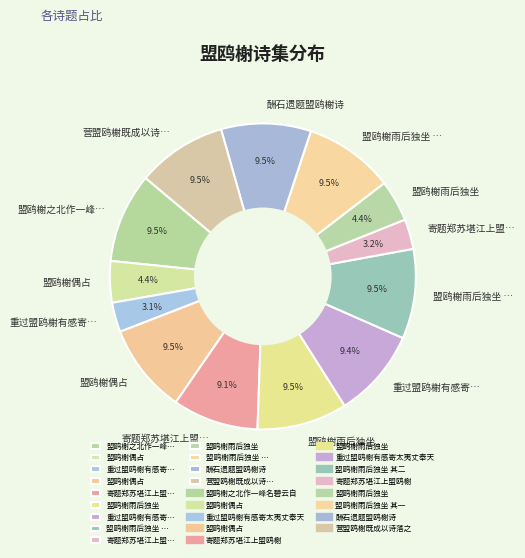

How many segments does this pie chart have?

13